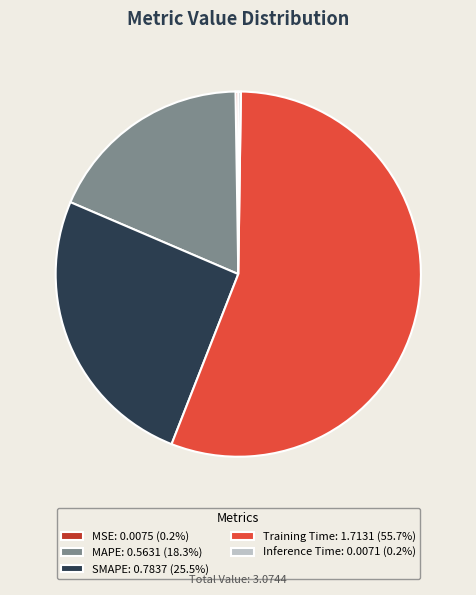

What is the ratio of the value at SMAPE: 0.7837 (25.5%) to the value at Training Time: 1.7131 (55.7%)?

0.5